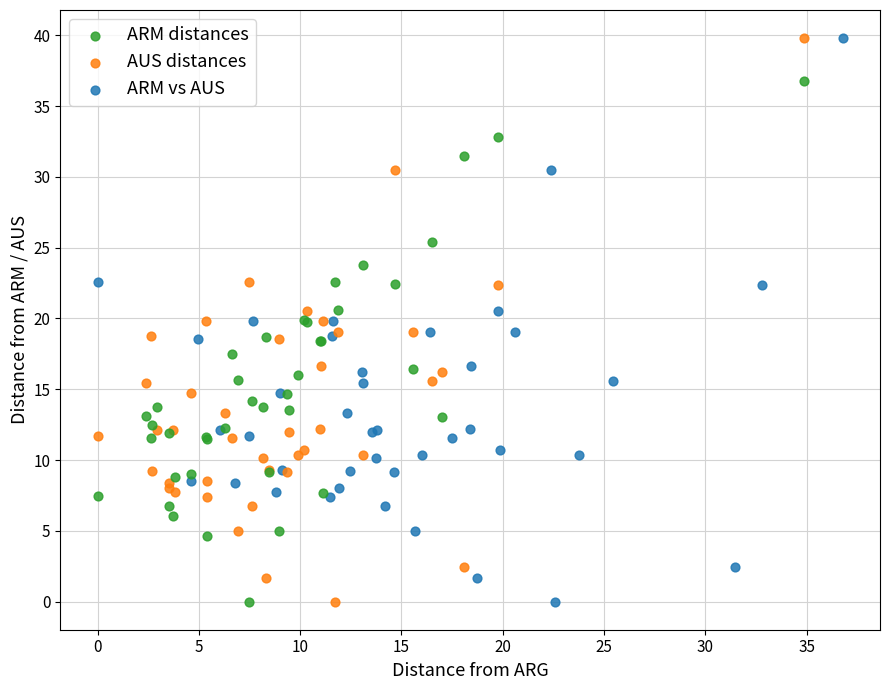

What are all the series names shown in the legend?

ARM distances, AUS distances, ARM vs AUS